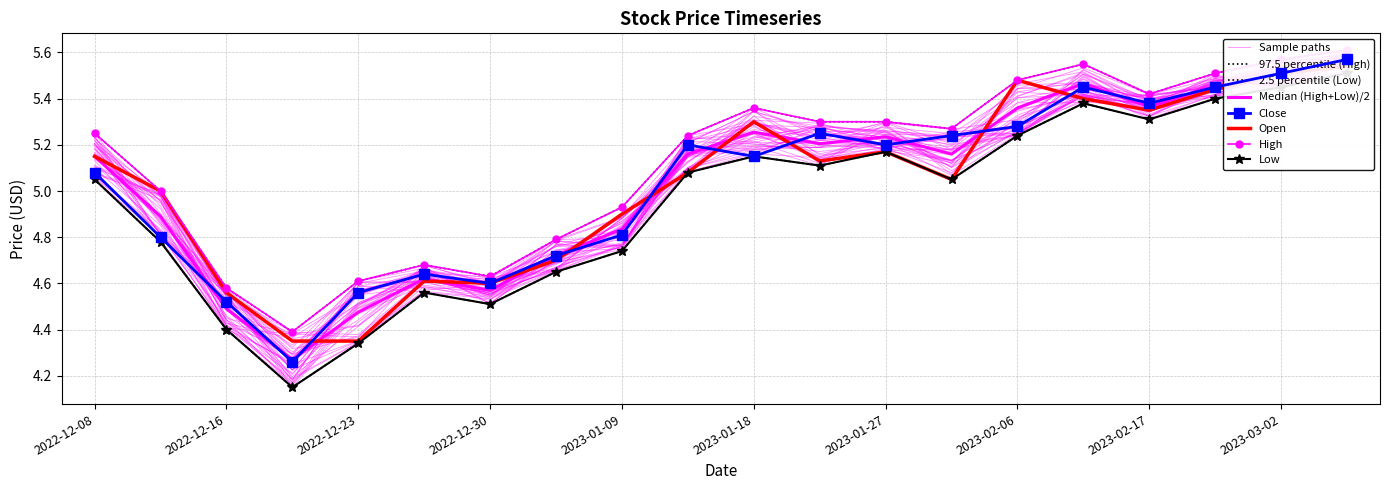

Which series has the largest range (max minus min)?

Low